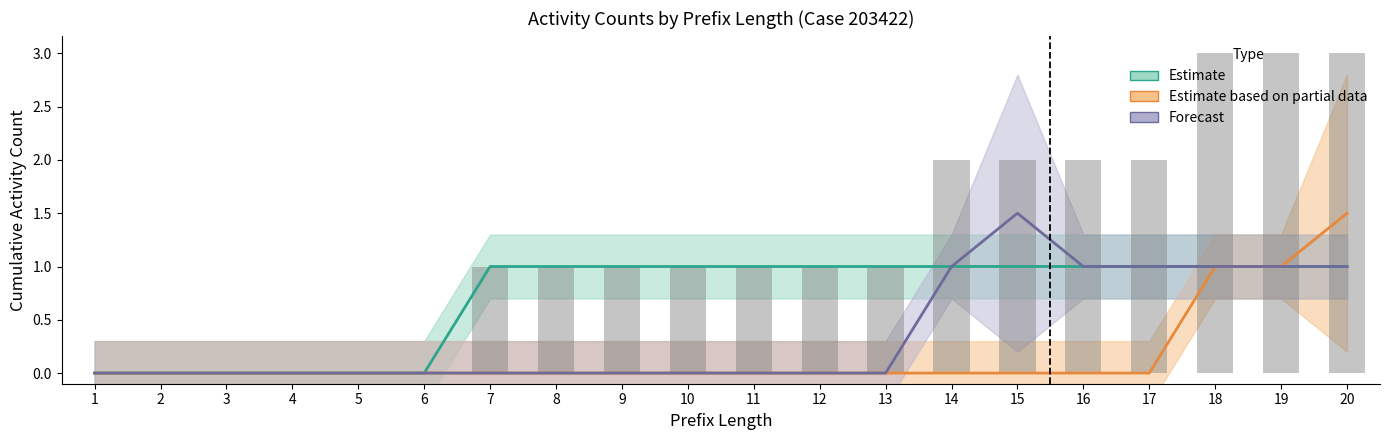

Reading right to left, what are all the values shown in this chart?

Estimate: 1.0	1.0	1.0	1.0	1.0	1.0	1.0	1.0	1.0	1.0	1.0	1.0	1.0	1.0	0.0	0.0	0.0	0.0	0.0	0.0
Estimate based on partial data: 1.5	1.0	1.0	0.0	0.0	0.0	0.0	0.0	0.0	0.0	0.0	0.0	0.0	0.0	0.0	0.0	0.0	0.0	0.0	0.0
Forecast: 1.0	1.0	1.0	1.0	1.0	1.5	1.0	0.0	0.0	0.0	0.0	0.0	0.0	0.0	0.0	0.0	0.0	0.0	0.0	0.0